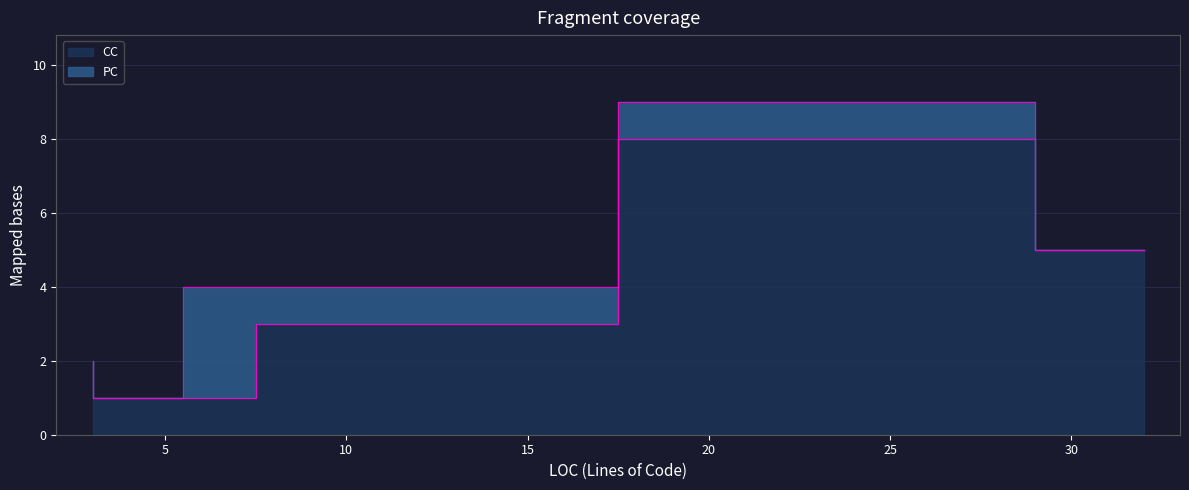

How many lines are shown in the chart?

2